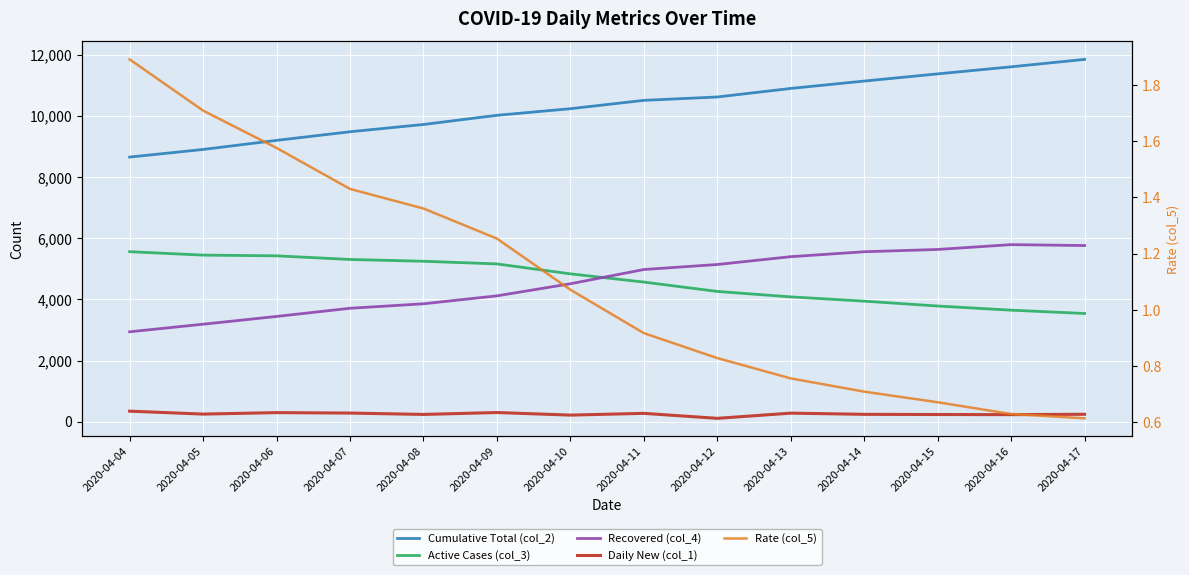

Where is Cumulative Total (col_2) nearest to the value 10253?

2020-04-10